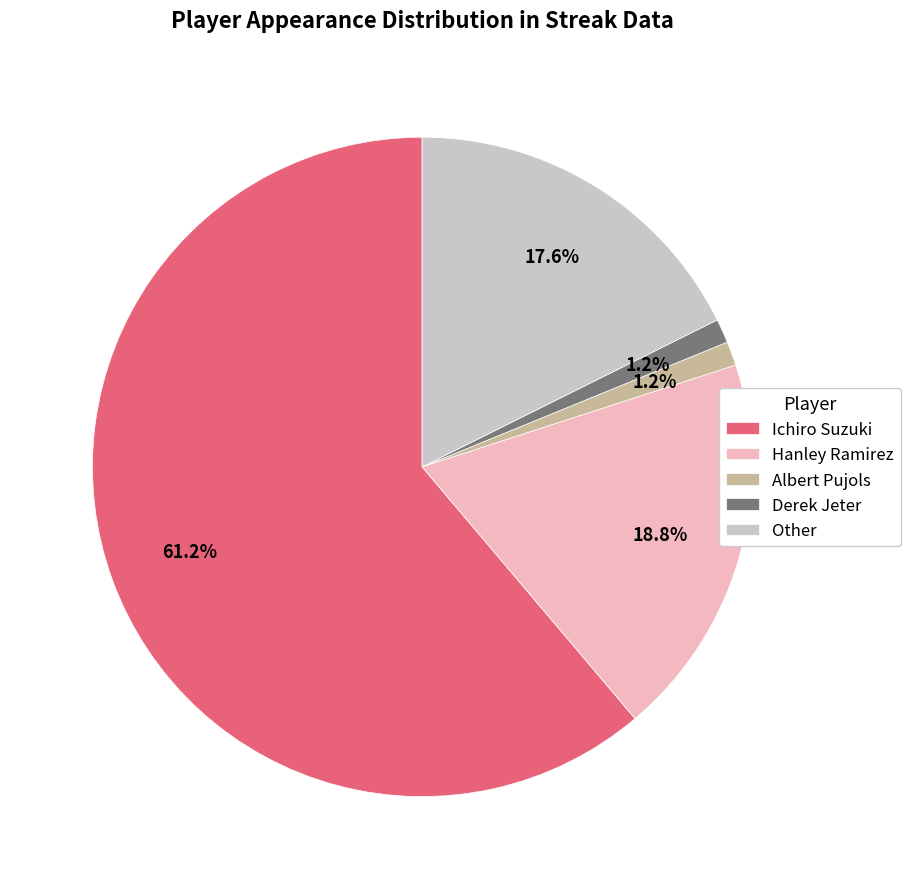

To the nearest percent, what portion does Ichiro Suzuki represent?

61%